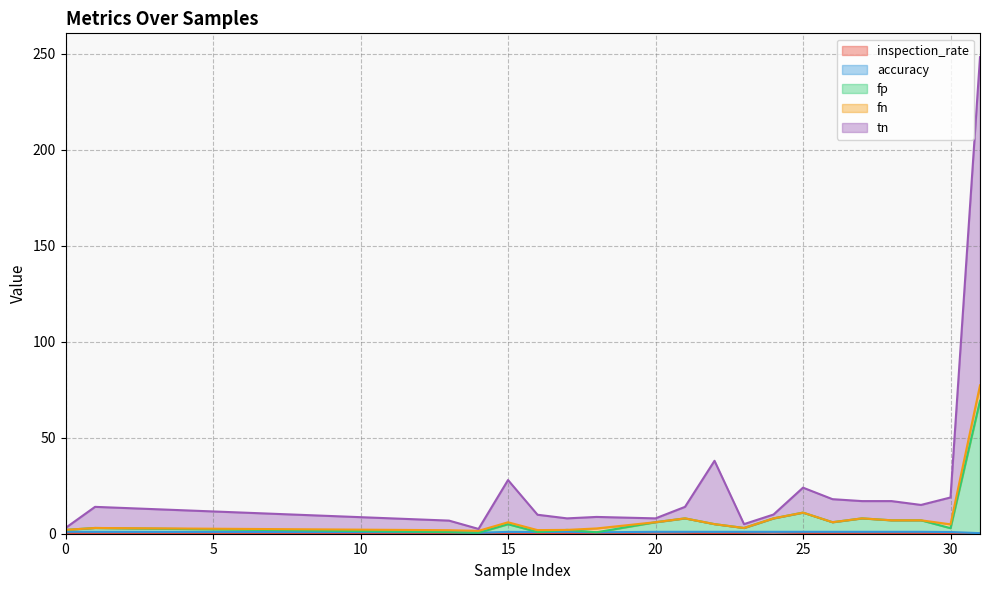

Does the chart have visible grid lines?

Yes